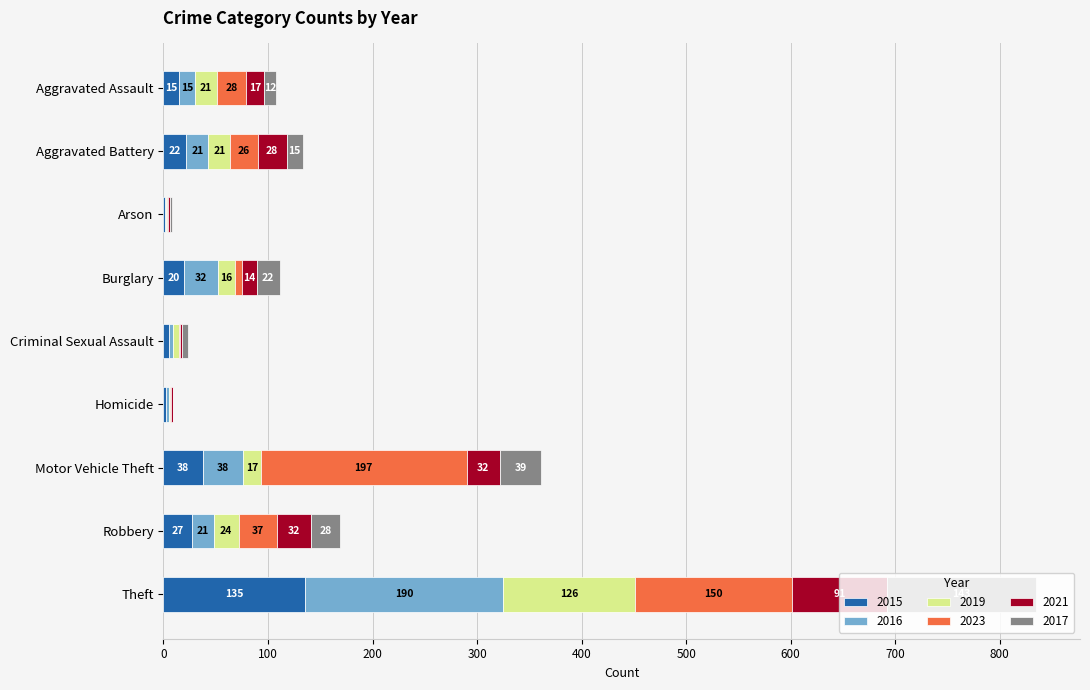

What is the total value across all series at Homicide?

9